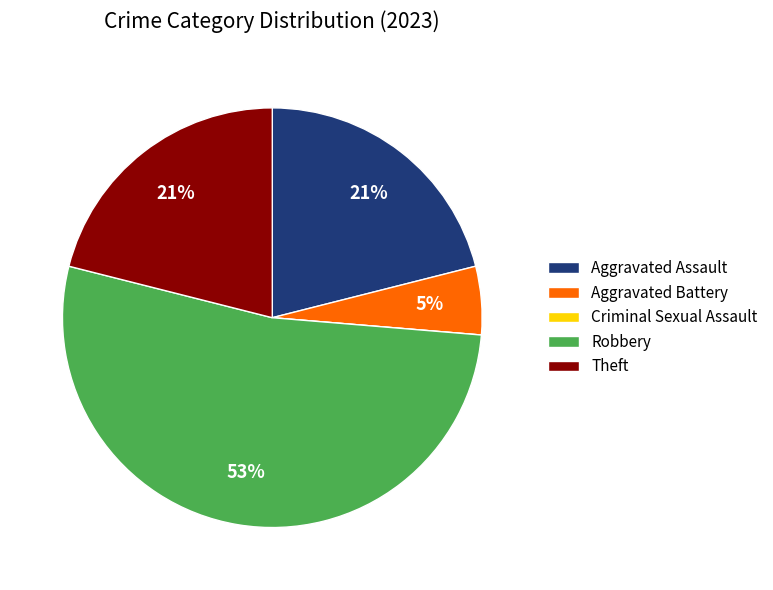

The Theft slice represents 6% of the pie. True or false?

False